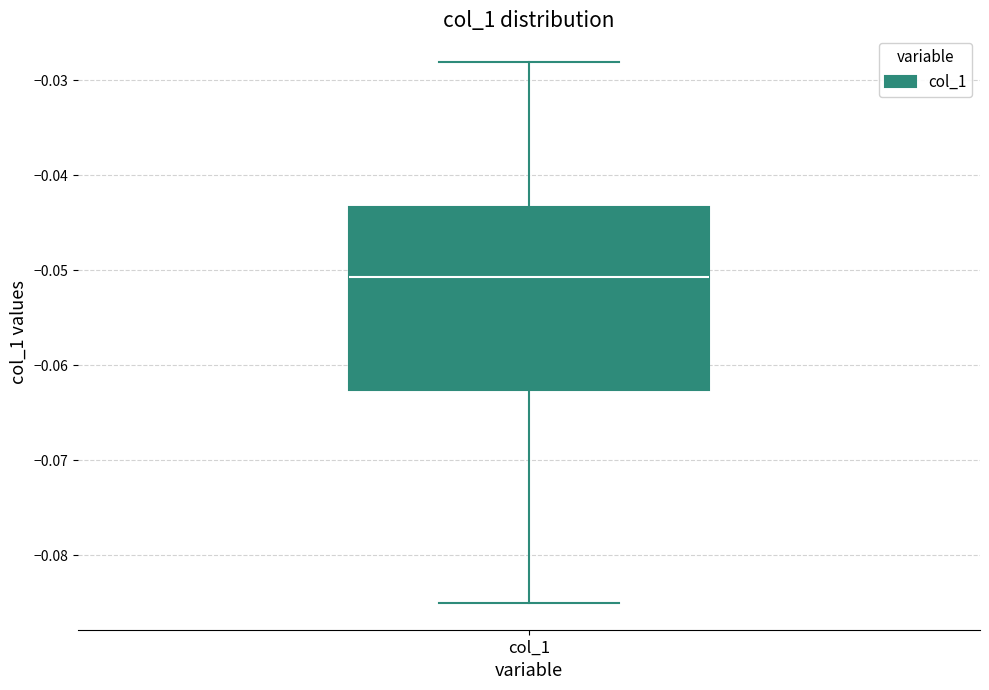

Transcribe this box plot: give where the median line is, the range the box spans, and where the two whiskers end, as read against the y-axis. The values are not printed on the chart, so give them approximately, as read against the axis.

median -0.051, box -0.063 to -0.043, whiskers -0.085 to -0.028